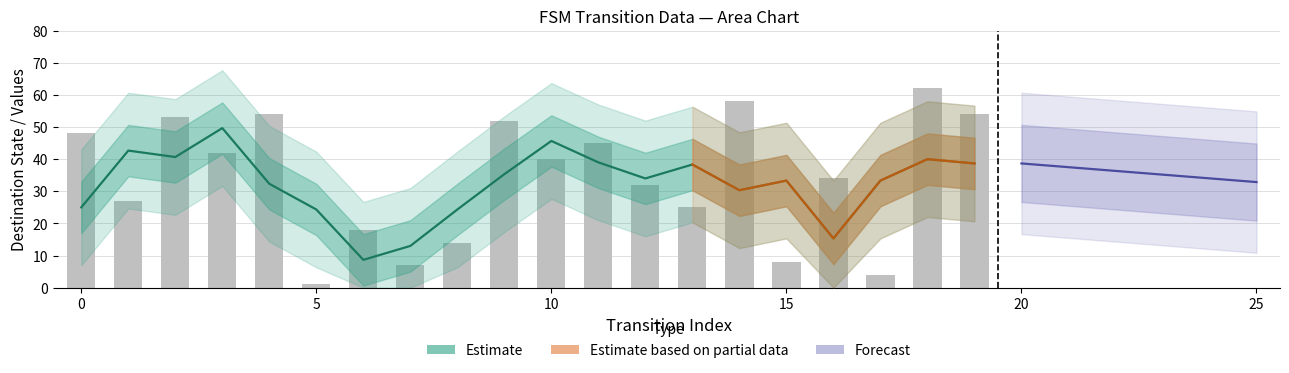

The destination_state series shows 27 at 6. True or false?

False